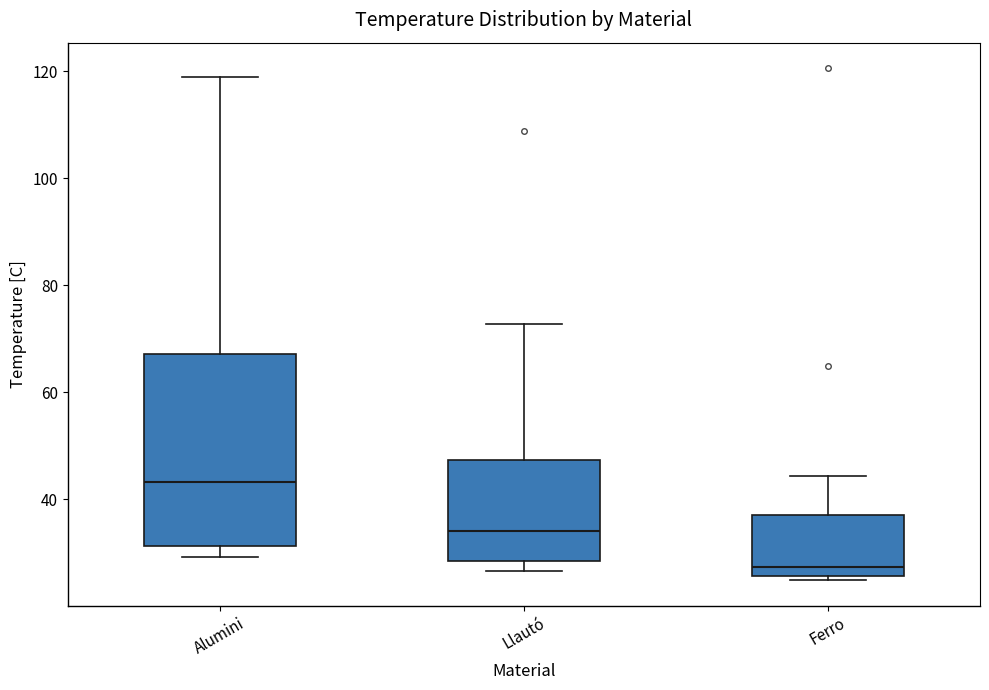

Reading left to right, read every box against the y-axis: the position of its median line, the range the box covers, and the ends of its whiskers. The values are not printed on the chart, so give them approximately, as read against the axis.

Alumini: median 44, box 32 to 68, whiskers 30 to 120
Llautó: median 34, box 28 to 48, whiskers 26 to 72
Ferro: median 28, box 26 to 38, whiskers 24 to 44